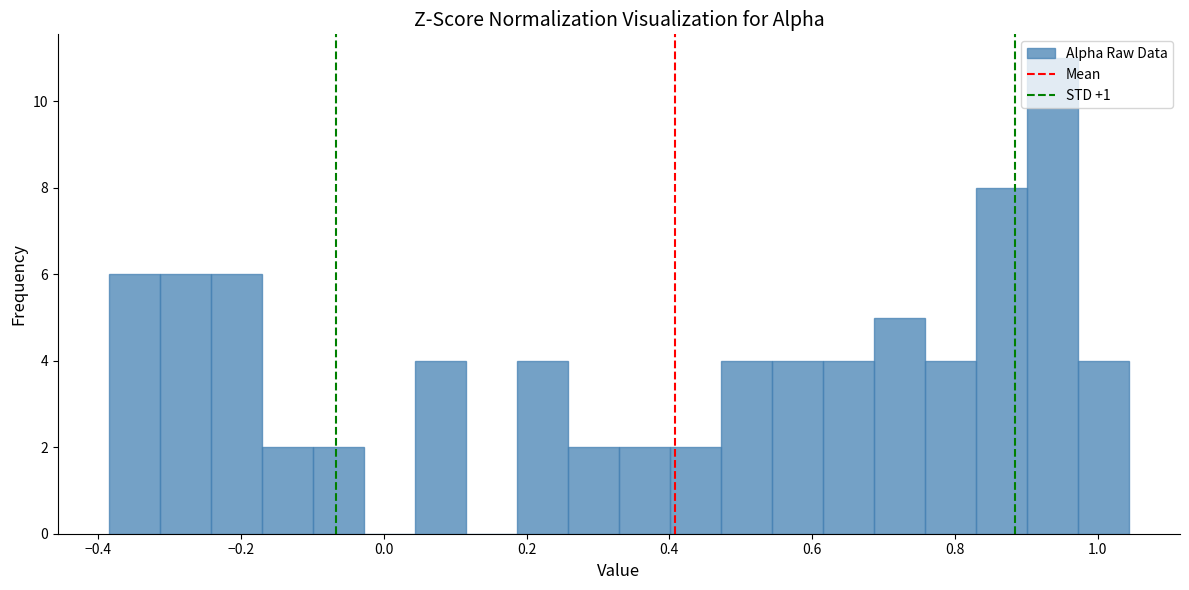

Around what value on the x-axis is the tallest bar? Give the approximate position of its centre, as read against the axis.

0.94